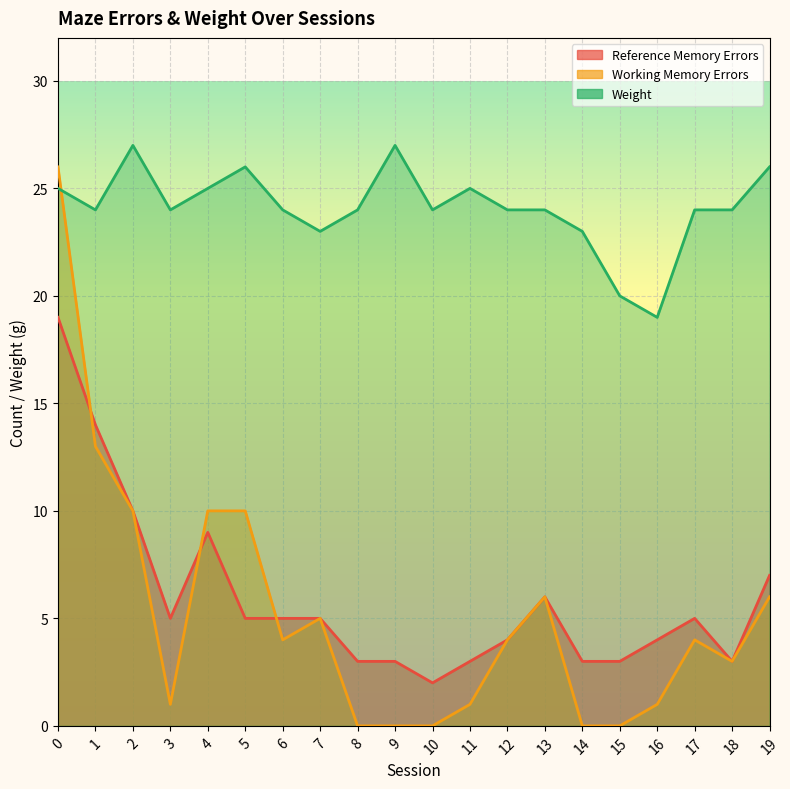

Reading left to right, extract all data points from this chart.

Reference Memory Errors: 0=19	1=14	2=10	3=5	4=9	5=5	6=5	7=5	8=3	9=3	10=2	11=3	12=4	13=6	14=3	15=3	16=4	17=5	18=3	19=7
Working Memory Errors: 0=26	1=13	2=10	3=1	4=10	5=10	6=4	7=5	8=0	9=0	10=0	11=1	12=4	13=6	14=0	15=0	16=1	17=4	18=3	19=6
Weight: 0=25	1=24	2=27	3=24	4=25	5=26	6=24	7=23	8=24	9=27	10=24	11=25	12=24	13=24	14=23	15=20	16=19	17=24	18=24	19=26